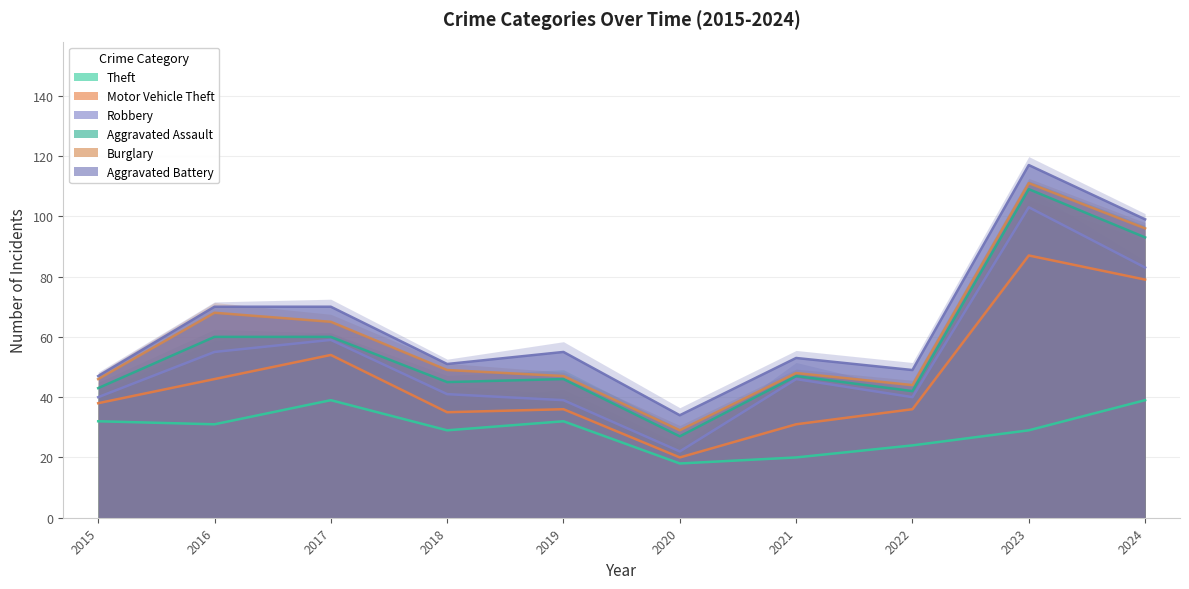

What is the difference between the second highest and second lowest values in the Motor Vehicle Theft series?

48